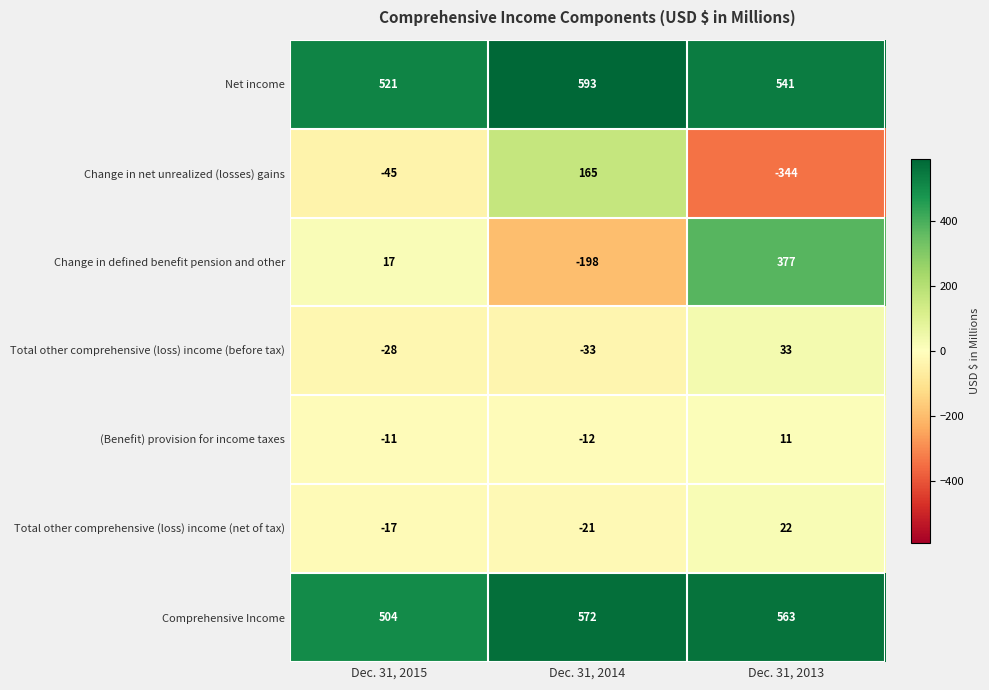

Reading left to right, extract all data points from this chart.

Net income: 521	593	541
Change in net unrealized (losses) gains: -45	165	-344
Change in defined benefit pension and other: 17	-198	377
Total other comprehensive (loss) income (before tax): -28	-33	33
(Benefit) provision for income taxes: -11	-12	11
Total other comprehensive (loss) income (net of tax): -17	-21	22
Comprehensive Income: 504	572	563